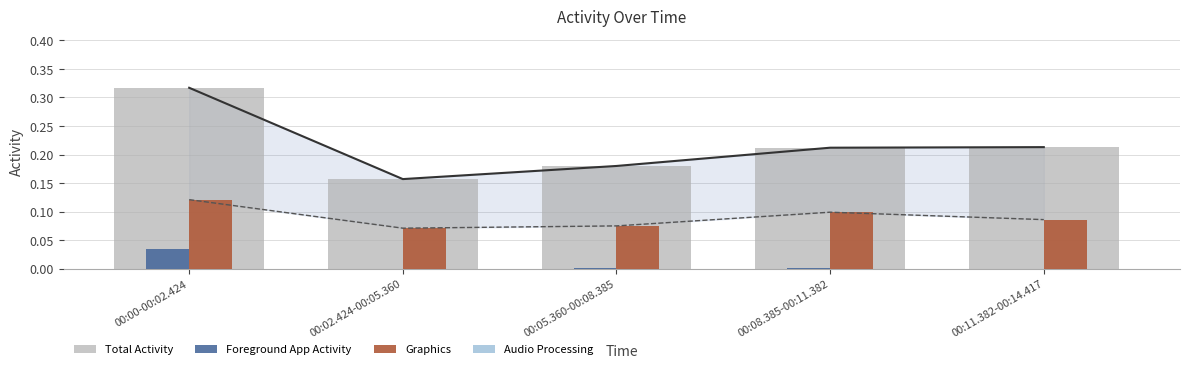

What are all the series names shown in the legend?

Total Activity, Foreground App Activity, Graphics, Audio Processing